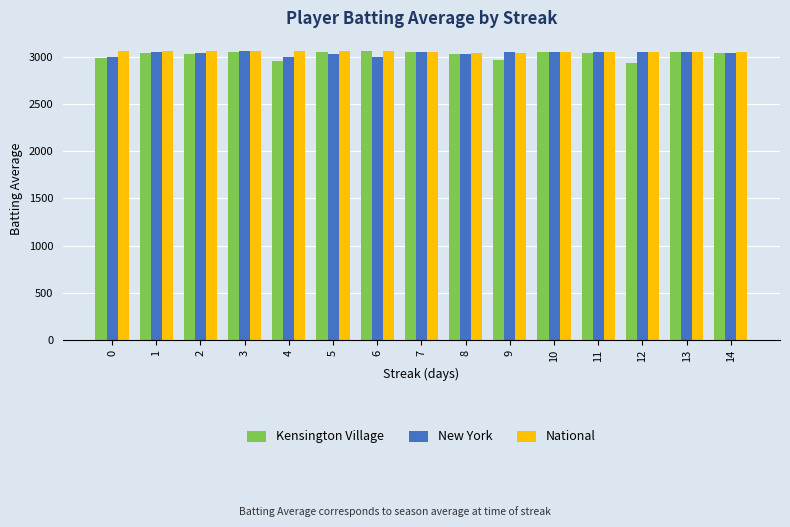

How many distinct data groups are displayed?

3